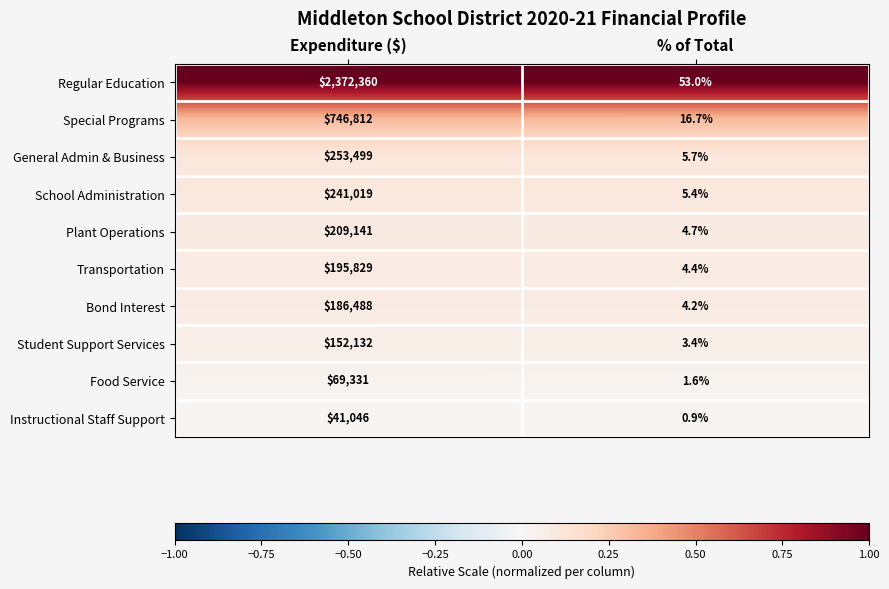

True or false: Special Programs has a value of 1151035.9 at Expenditure ($).

False